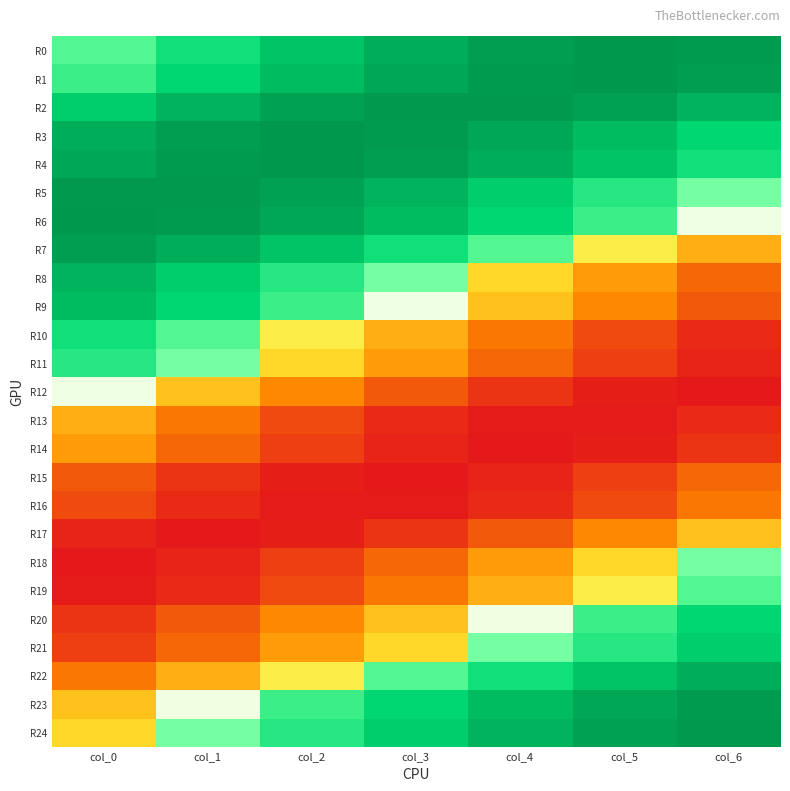

Reading right to left, transcribe all the data shown in this chart.

R0: col_6=3.6	col_5=3.6	col_4=3.5	col_3=3.0	col_2=2.4	col_1=1.6	col_0=0.7
R1: col_6=3.5	col_5=3.6	col_4=3.6	col_3=3.2	col_2=2.6	col_1=1.9	col_0=1.0
R2: col_6=2.9	col_5=3.4	col_4=3.6	col_3=3.6	col_2=3.4	col_1=2.9	col_0=2.1
R3: col_6=1.9	col_5=2.6	col_4=3.2	col_3=3.6	col_2=3.6	col_1=3.5	col_0=3.0
R4: col_6=1.6	col_5=2.4	col_4=3.0	col_3=3.5	col_2=3.6	col_1=3.6	col_0=3.2
R5: col_6=0.3	col_5=1.3	col_4=2.1	col_3=2.9	col_2=3.4	col_1=3.6	col_0=3.6
R6: col_6=0.0	col_5=1.0	col_4=1.9	col_3=2.6	col_2=3.2	col_1=3.6	col_0=3.6
R7: col_6=-1.3	col_5=-0.3	col_4=0.7	col_3=1.6	col_2=2.4	col_1=3.0	col_0=3.5
R8: col_6=-2.4	col_5=-1.6	col_4=-0.7	col_3=0.3	col_2=1.3	col_1=2.1	col_0=2.9
R9: col_6=-2.6	col_5=-1.9	col_4=-1.0	col_3=0.0	col_2=1.0	col_1=1.9	col_0=2.6
R10: col_6=-3.4	col_5=-2.9	col_4=-2.1	col_3=-1.3	col_2=-0.3	col_1=0.7	col_0=1.6
R11: col_6=-3.5	col_5=-3.0	col_4=-2.4	col_3=-1.6	col_2=-0.7	col_1=0.3	col_0=1.3
R12: col_6=-3.6	col_5=-3.6	col_4=-3.2	col_3=-2.6	col_2=-1.9	col_1=-1.0	col_0=0.0
R13: col_6=-3.4	col_5=-3.6	col_4=-3.6	col_3=-3.4	col_2=-2.9	col_1=-2.1	col_0=-1.3
R14: col_6=-3.2	col_5=-3.6	col_4=-3.6	col_3=-3.5	col_2=-3.0	col_1=-2.4	col_0=-1.6
R15: col_6=-2.4	col_5=-3.0	col_4=-3.5	col_3=-3.6	col_2=-3.6	col_1=-3.2	col_0=-2.6
R16: col_6=-2.1	col_5=-2.9	col_4=-3.4	col_3=-3.6	col_2=-3.6	col_1=-3.4	col_0=-2.9
R17: col_6=-1.0	col_5=-1.9	col_4=-2.6	col_3=-3.2	col_2=-3.6	col_1=-3.6	col_0=-3.5
R18: col_6=0.3	col_5=-0.7	col_4=-1.6	col_3=-2.4	col_2=-3.0	col_1=-3.5	col_0=-3.6
R19: col_6=0.7	col_5=-0.3	col_4=-1.3	col_3=-2.1	col_2=-2.9	col_1=-3.4	col_0=-3.6
R20: col_6=1.9	col_5=1.0	col_4=-0.0	col_3=-1.0	col_2=-1.9	col_1=-2.6	col_0=-3.2
R21: col_6=2.1	col_5=1.3	col_4=0.3	col_3=-0.7	col_2=-1.6	col_1=-2.4	col_0=-3.0
R22: col_6=3.0	col_5=2.4	col_4=1.6	col_3=0.7	col_2=-0.3	col_1=-1.3	col_0=-2.1
R23: col_6=3.6	col_5=3.2	col_4=2.6	col_3=1.9	col_2=1.0	col_1=-0.0	col_0=-1.0
R24: col_6=3.6	col_5=3.4	col_4=2.9	col_3=2.1	col_2=1.3	col_1=0.3	col_0=-0.7